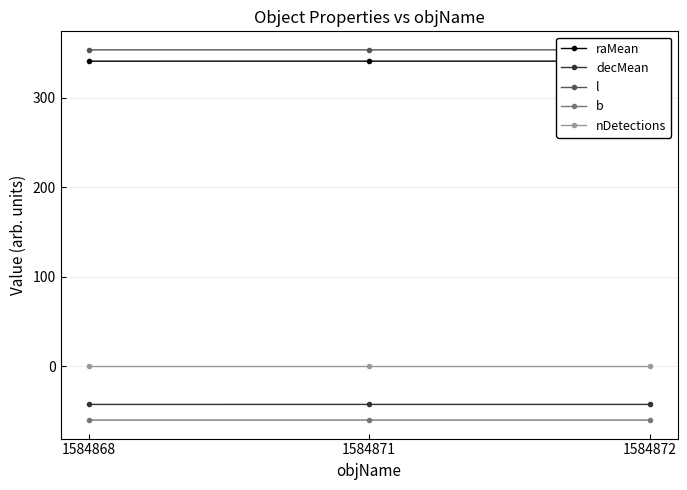

Reading left to right, transcribe all the data shown in this chart.

raMean: 1584868=341.1	1584871=341.1	1584872=341.1
decMean: 1584868=-42.5	1584871=-42.5	1584872=-42.5
l: 1584868=353.8	1584871=353.8	1584872=353.8
b: 1584868=-60.0	1584871=-60.0	1584872=-60.0
nDetections: 1584868=0.0	1584871=0.0	1584872=0.0